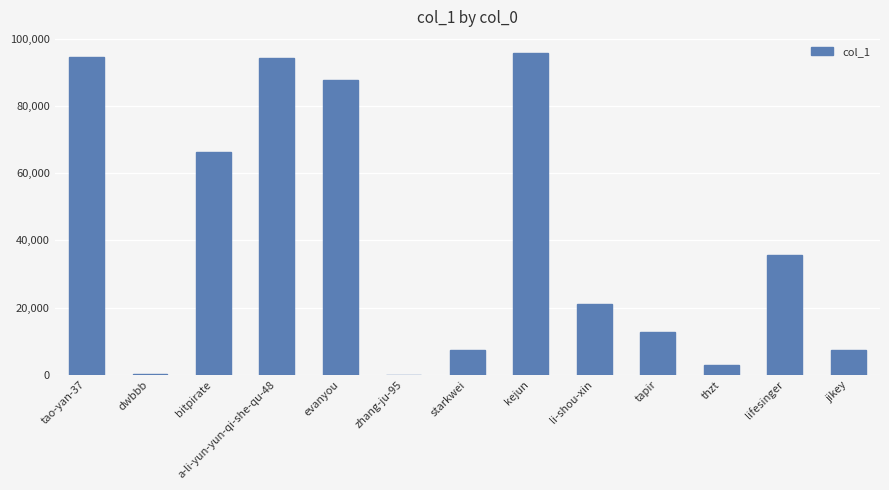

What is the change in value from dwbbb to kejun?

+95599